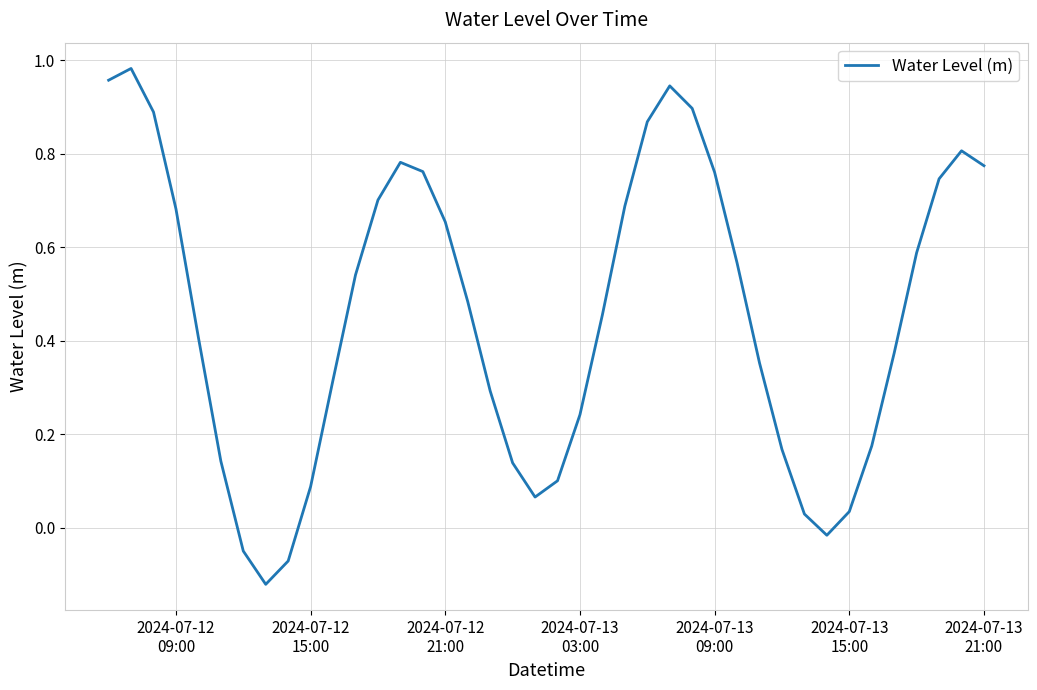

How many positive values are there?

36